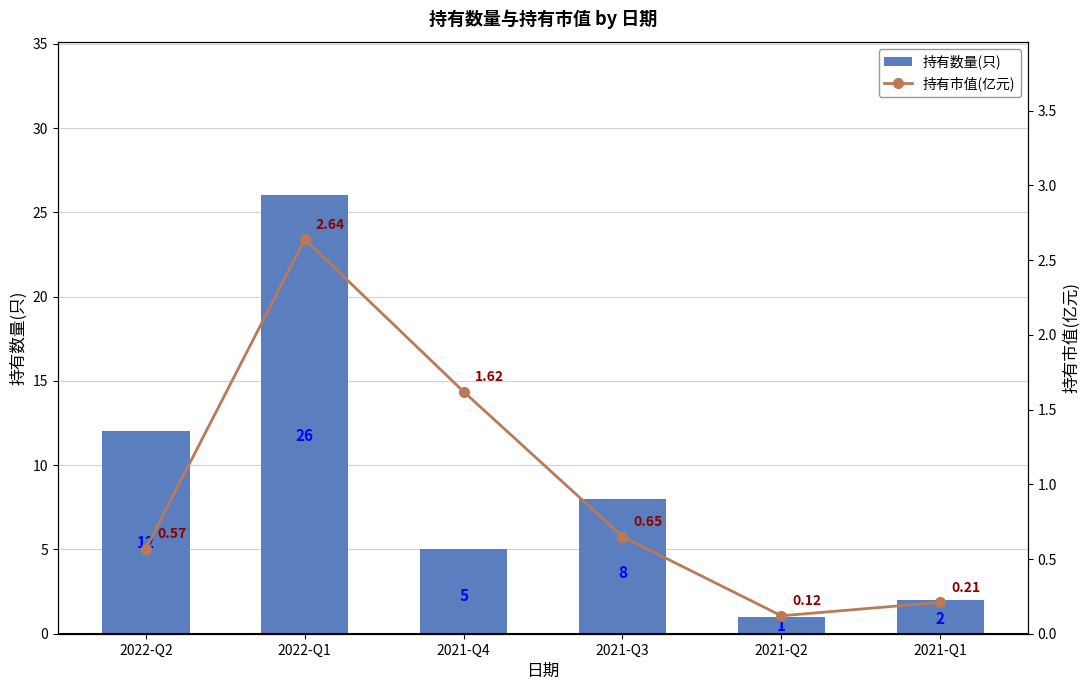

What is the spread (max minus min) of values at 2022-Q1?

23.4